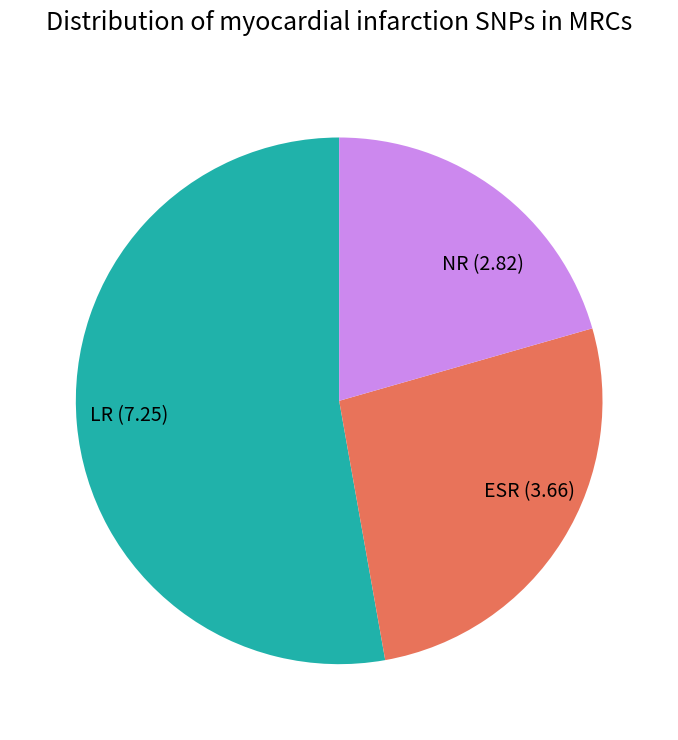

True or false: NR accounts for 21% of the total.

True